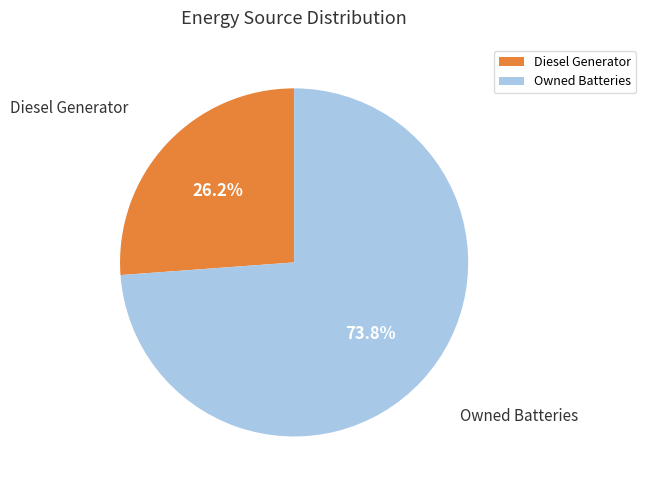

Is there any slice that represents more than half of the pie?

Yes